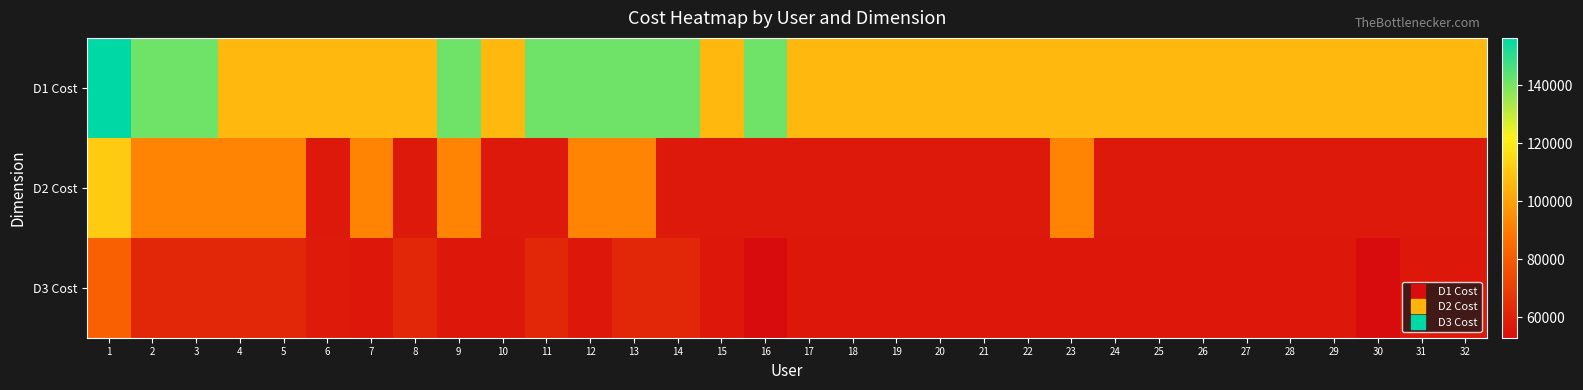

Between 7 and 25, which series saw the biggest shift?

D2 Cost